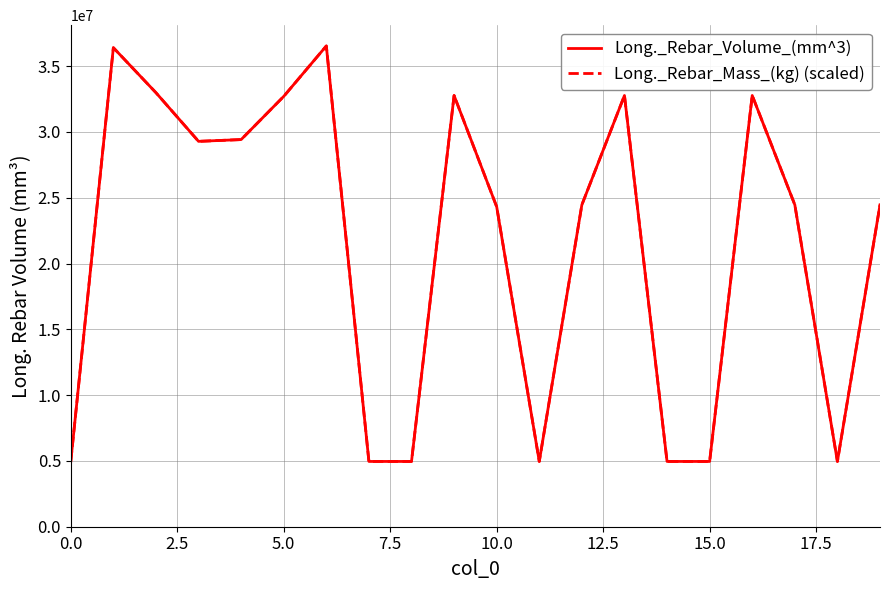

What is the sum of all Long._Rebar_Mass_(kg) (scaled) values?

428027944.0